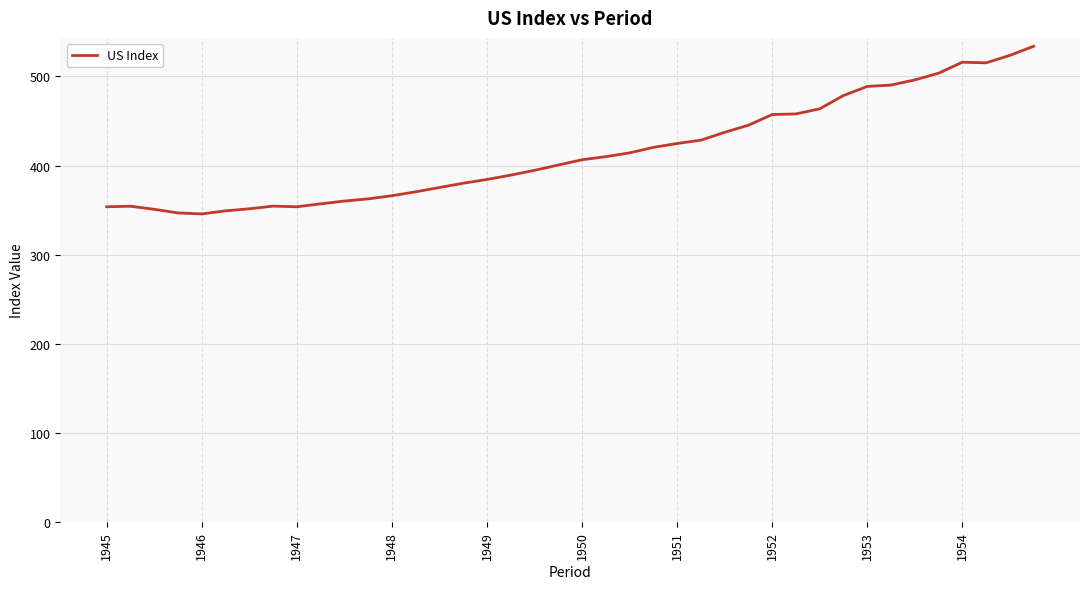

What is the smallest value displayed?

345.7